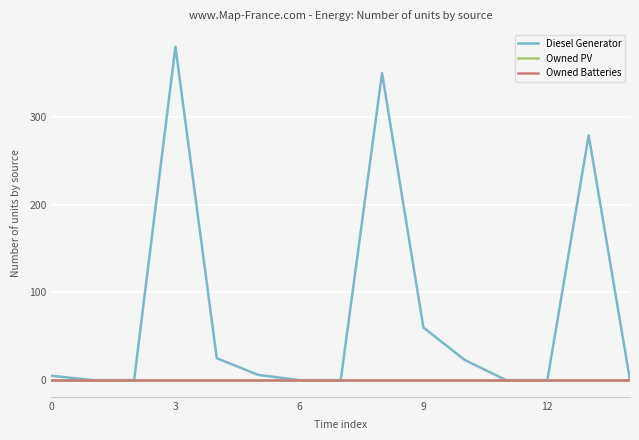

What is the label of the 15th point from the left?

14